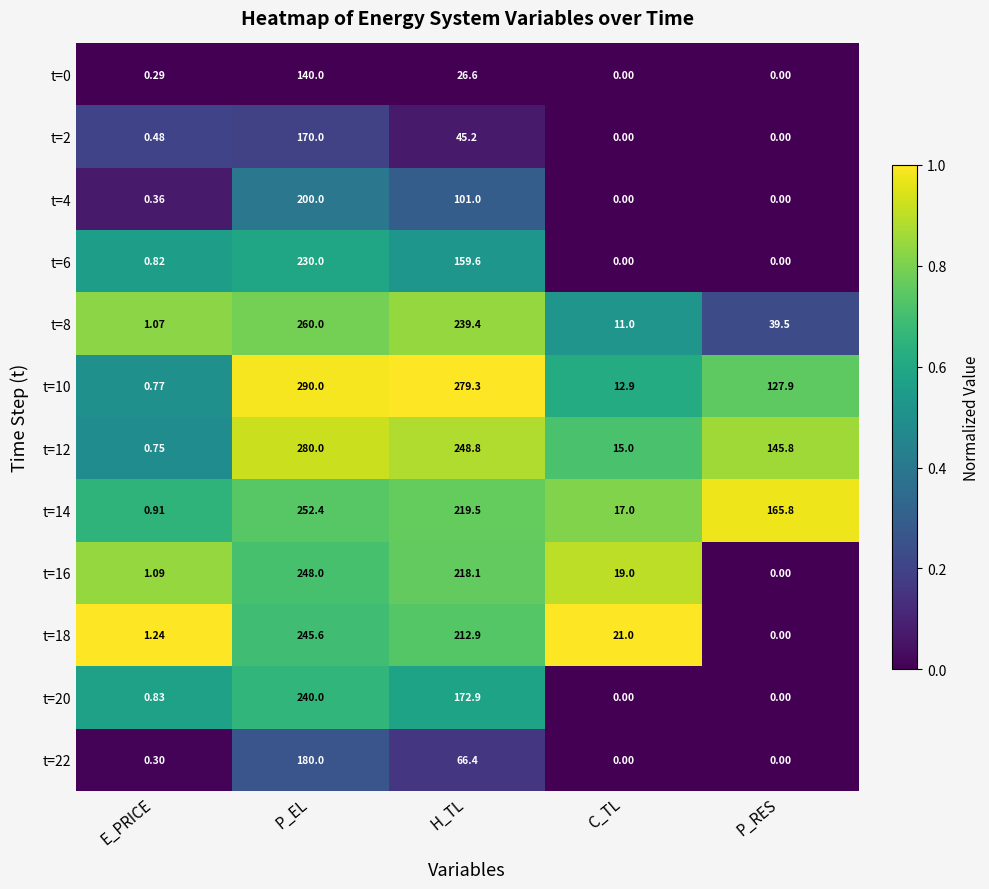

At which category does the chart reach its peak across all series?

P_EL